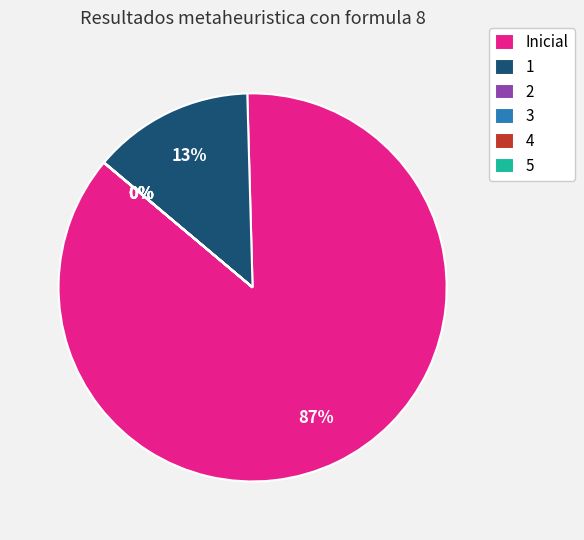

To the nearest percent, what percentage of the pie is 1?

13%